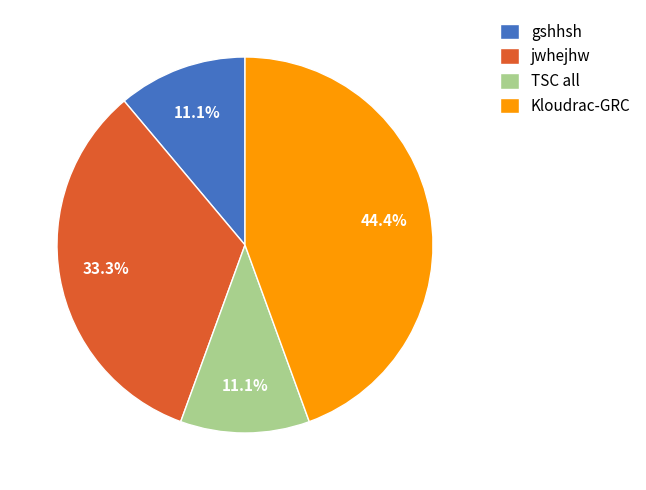

What is the ratio of the value at TSC all to the value at jwhejhw?

0.3